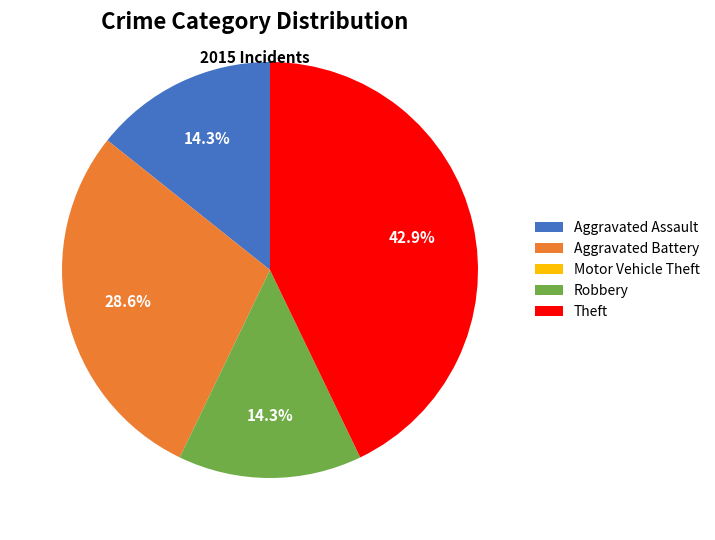

Which slice is the largest?

Theft